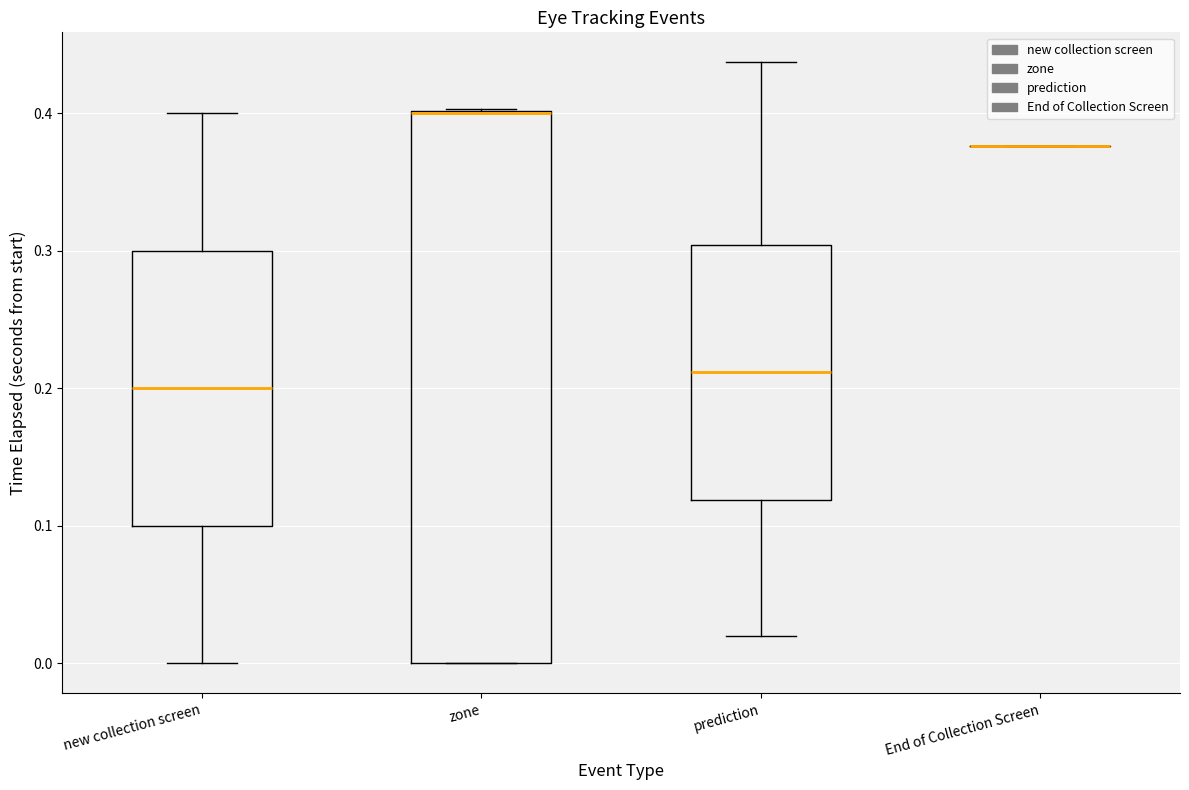

Where is the upper edge of the box for zone on the y-axis? The values are not printed on the chart, so give them approximately, as read against the axis.

0.40